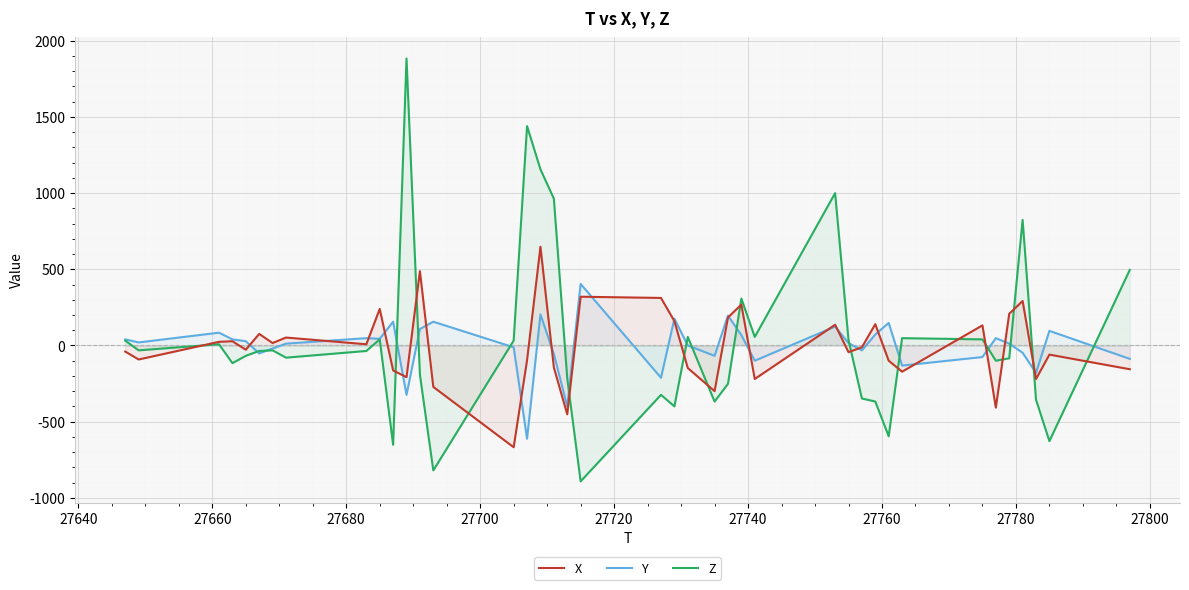

What is the highest value of the Y series?

404